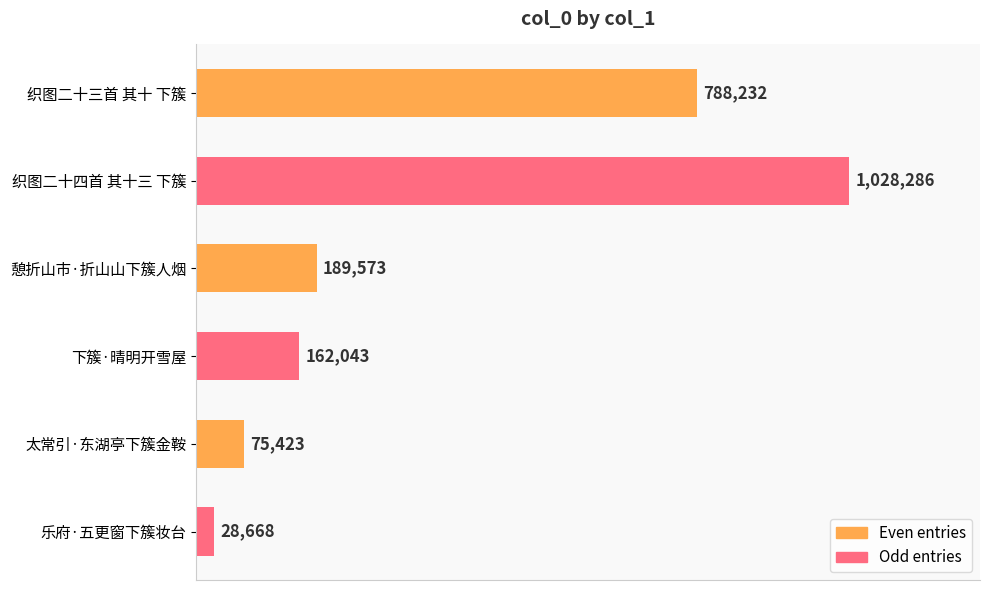

List the labels in order of value, smallest first.

乐府·五更窗下簇妆台, 太常引·东湖亭下簇金鞍, 下簇·晴明开雪屋, 憩折山市·折山山下簇人烟, 织图二十三首 其十 下簇, 织图二十四首 其十三 下簇